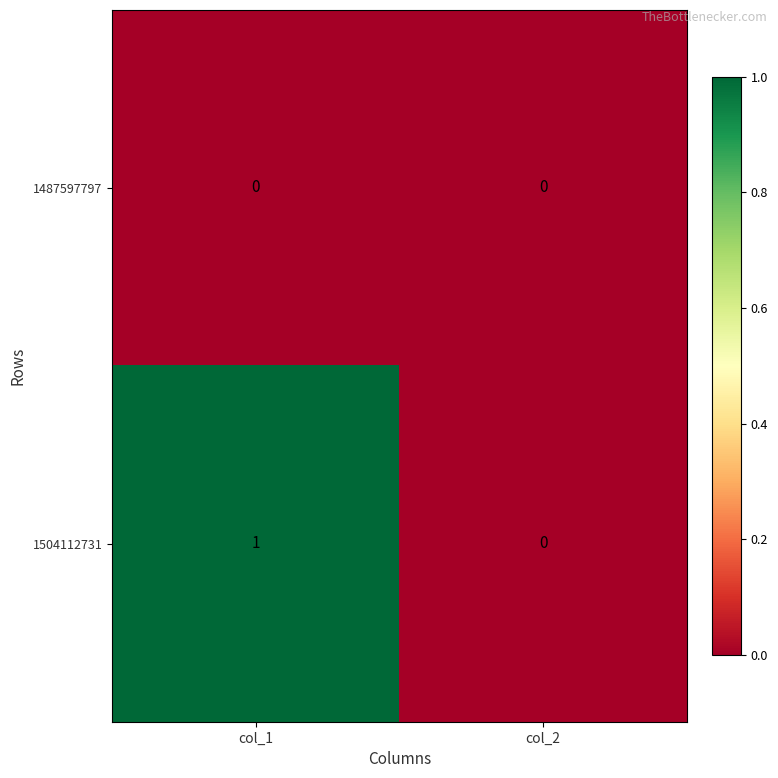

Reading left to right, transcribe all the data shown in this chart.

1487597797: 0	0
1504112731: 1	0